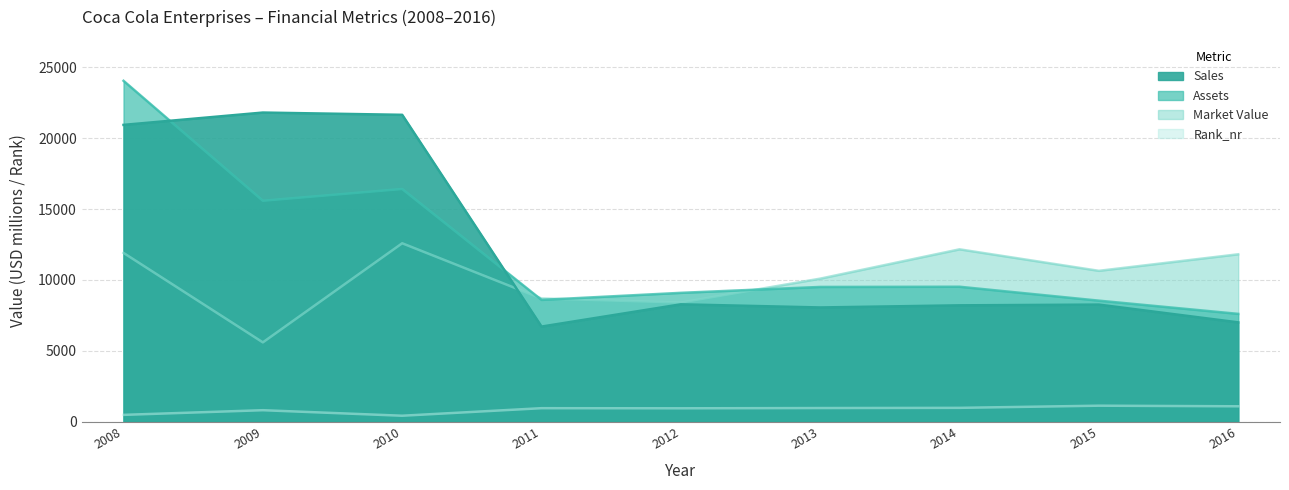

What is the smallest value displayed?

426